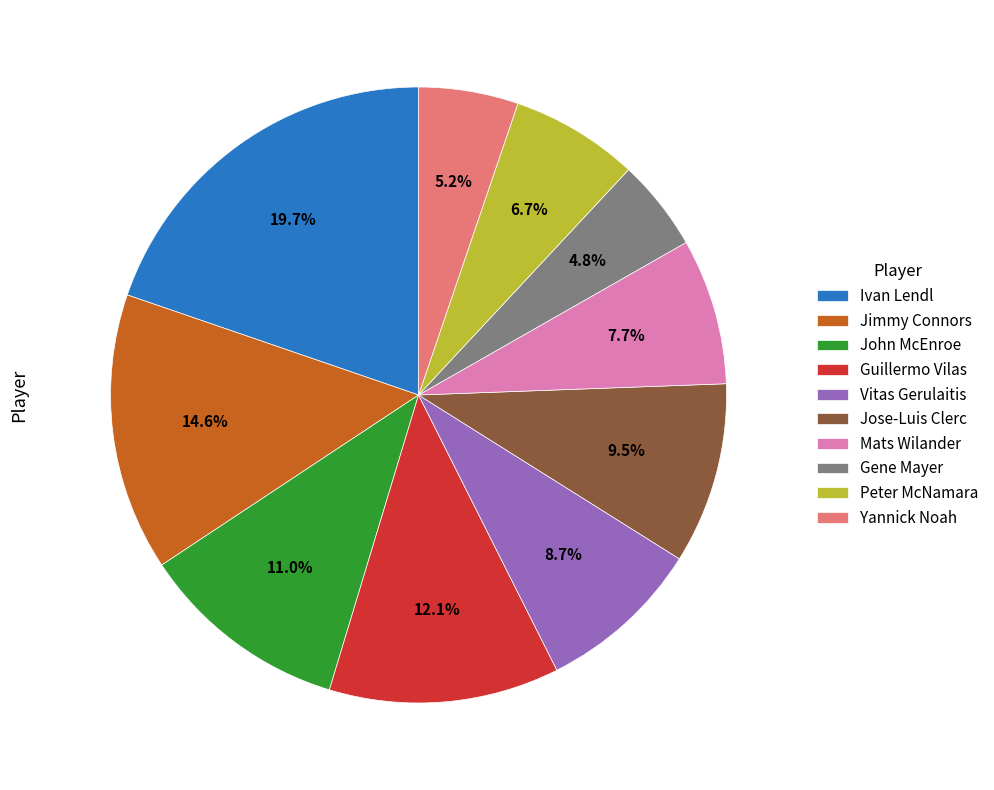

Between Mats Wilander and Guillermo Vilas, which is larger?

Guillermo Vilas